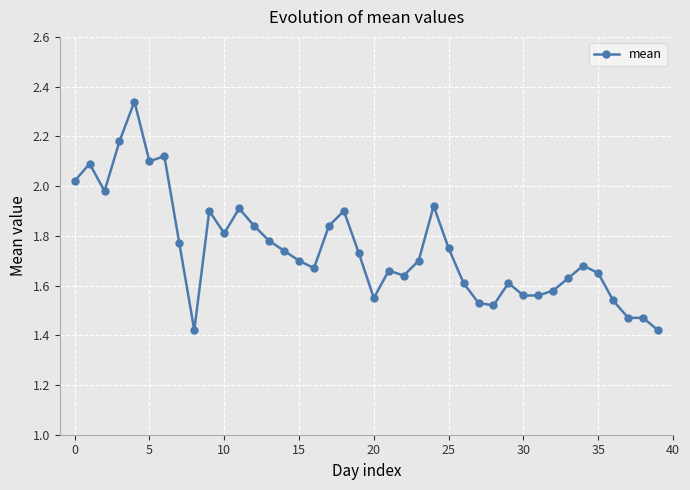

What is the difference between the second highest and second lowest values?

0.8